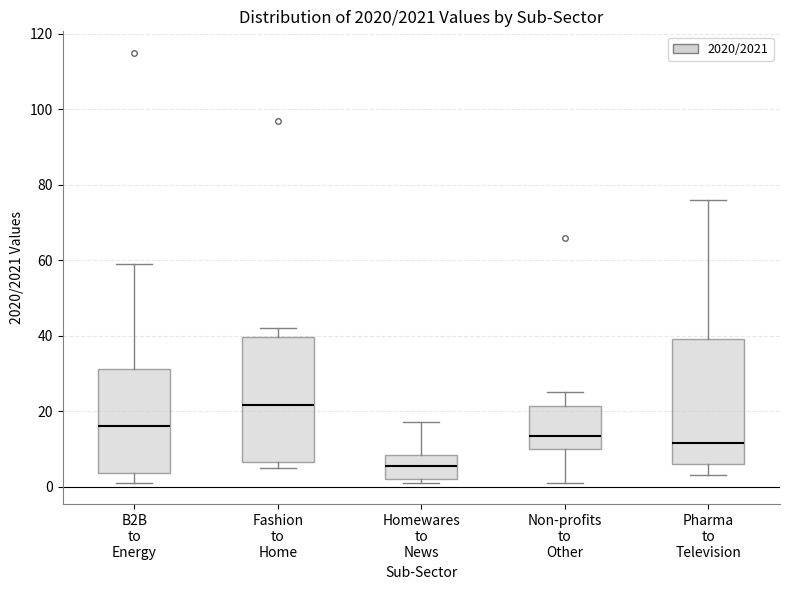

Where is the upper edge of the box for B2B to Energy on the y-axis? The values are not printed on the chart, so give them approximately, as read against the axis.

32